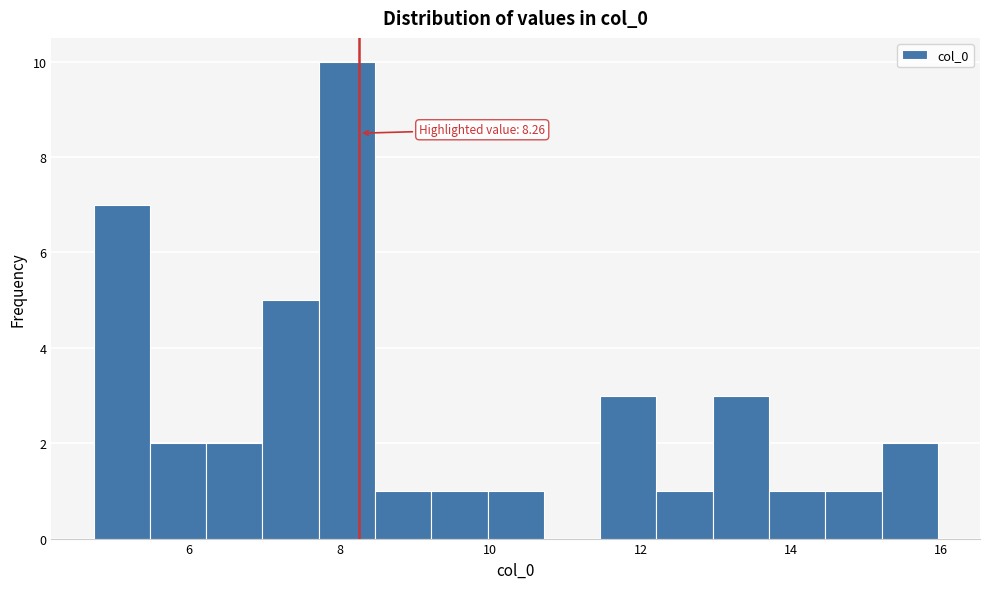

Around what value on the x-axis is the tallest bar? Give the approximate position of its centre, as read against the axis.

8.0